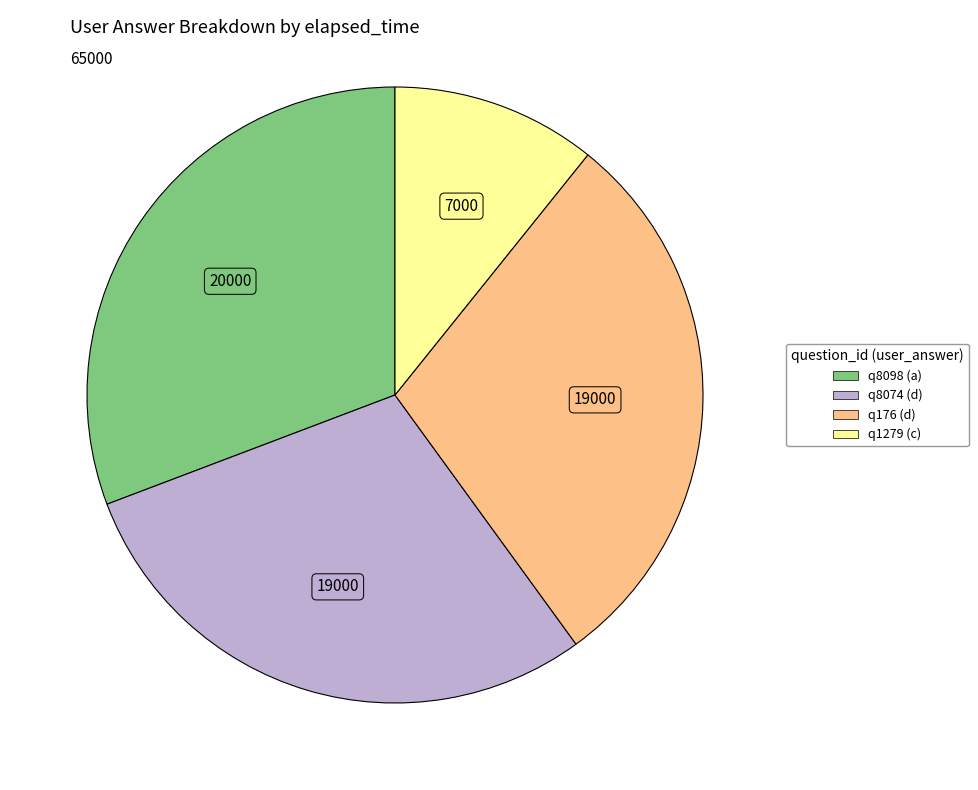

What is the ratio of the value at q176 (d) to the value at q1279 (c)?

2.7